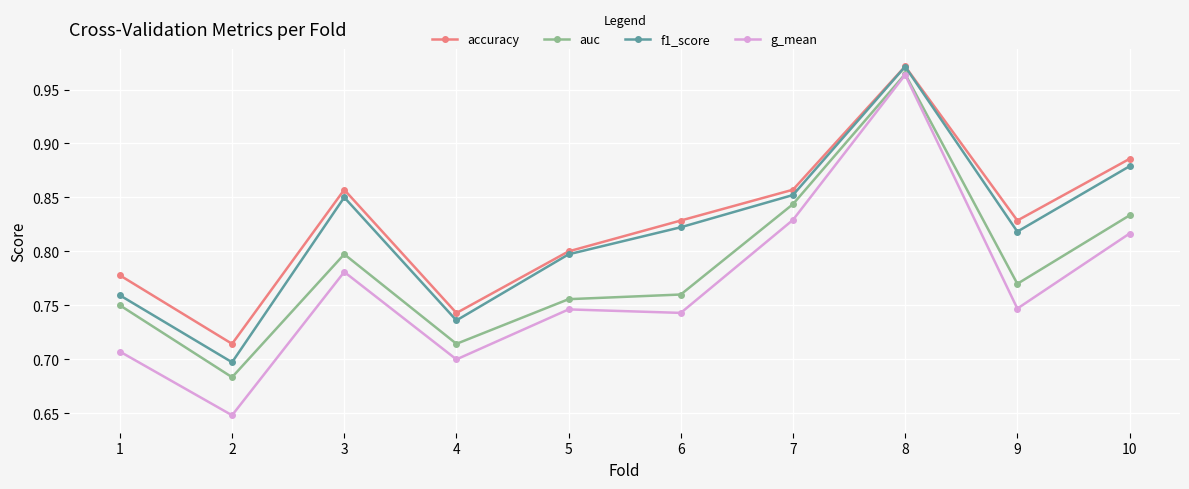

At which category does the chart reach its minimum across all series?

2